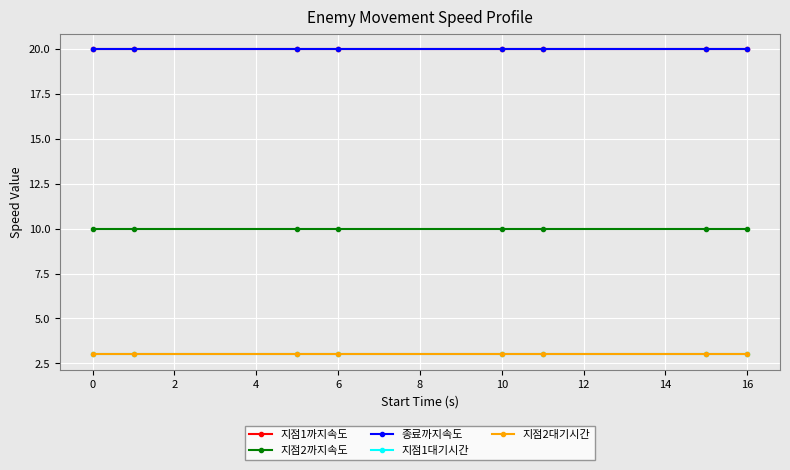

Does the chart have visible grid lines?

Yes